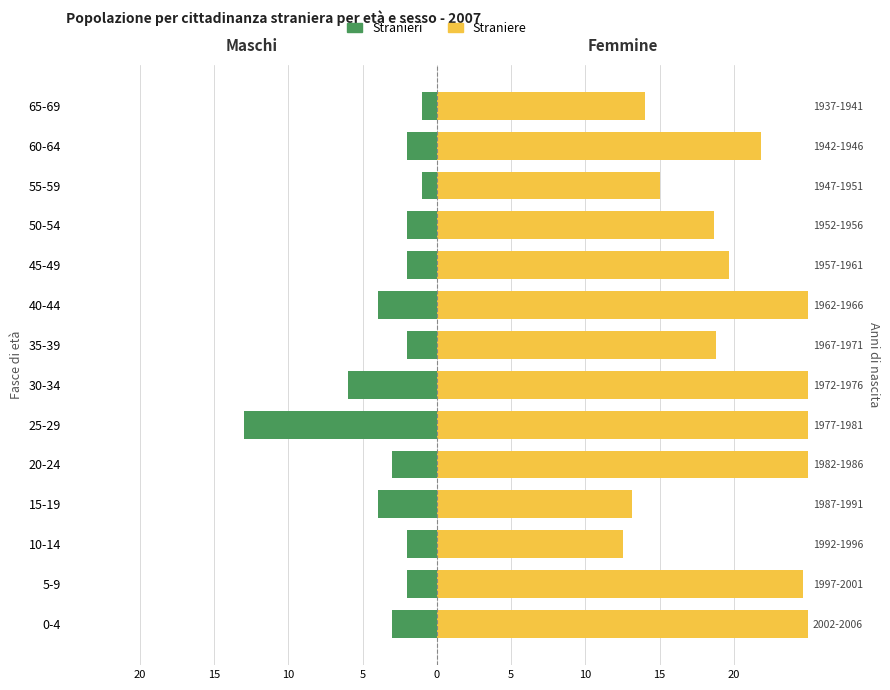

At how many categories does at least one series exceed 87?

1